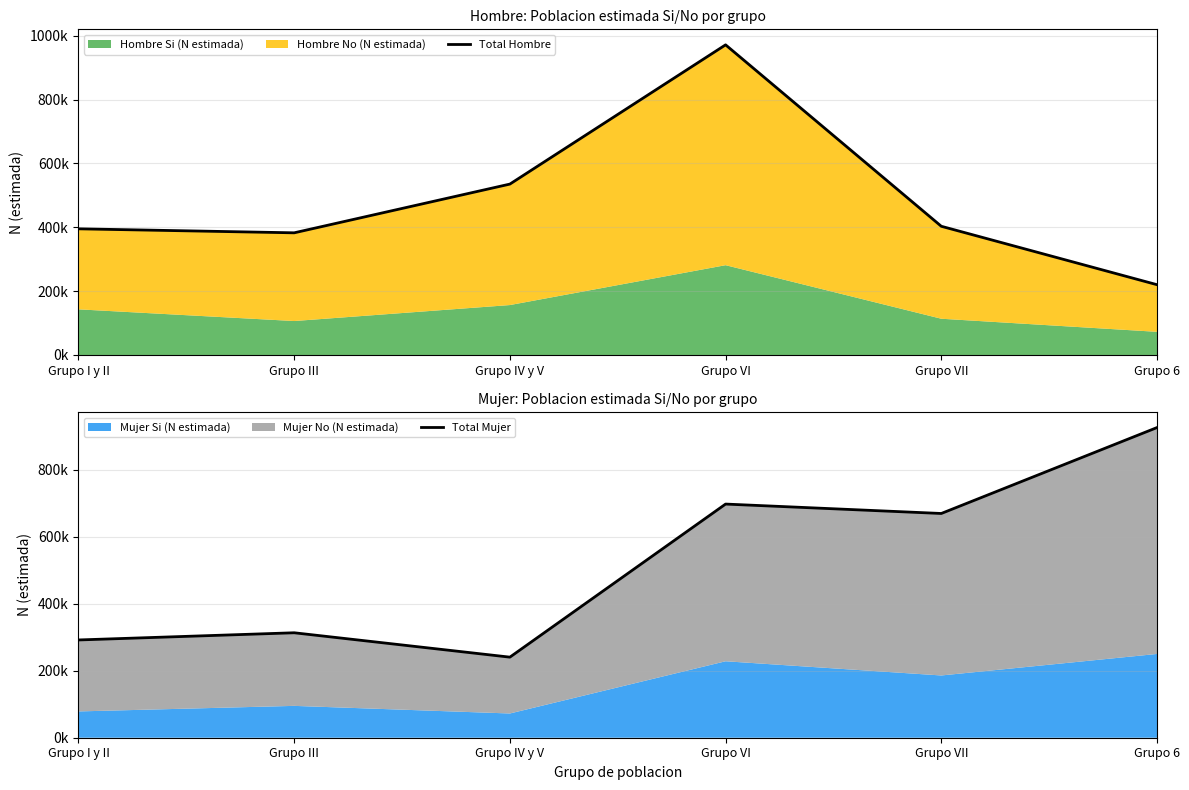

The Total Hombre series shows 312297 at Grupo 6. True or false?

False